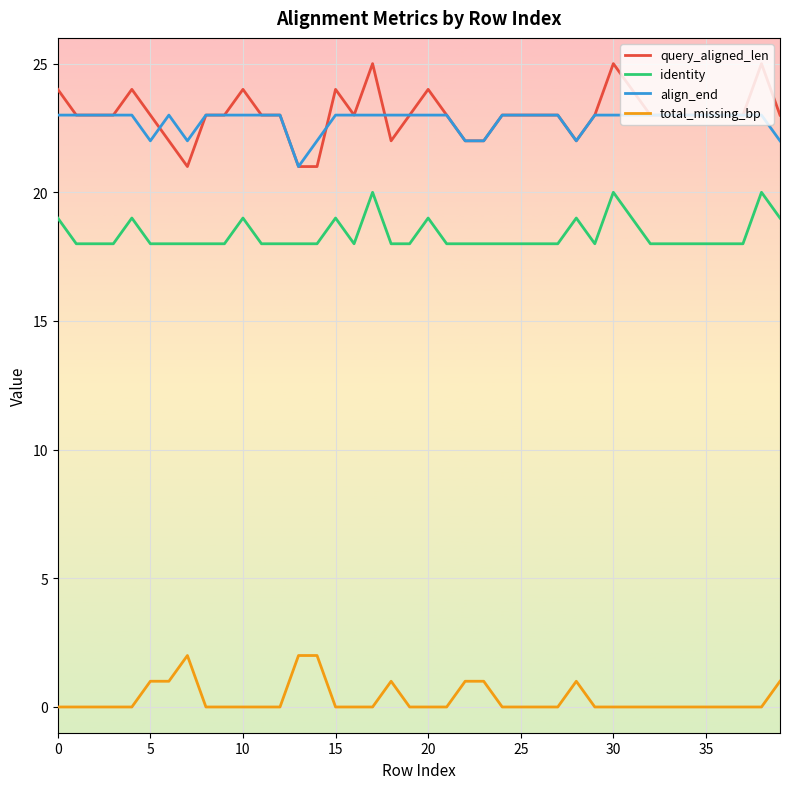

True or false: query_aligned_len and identity intersect in this chart.

False